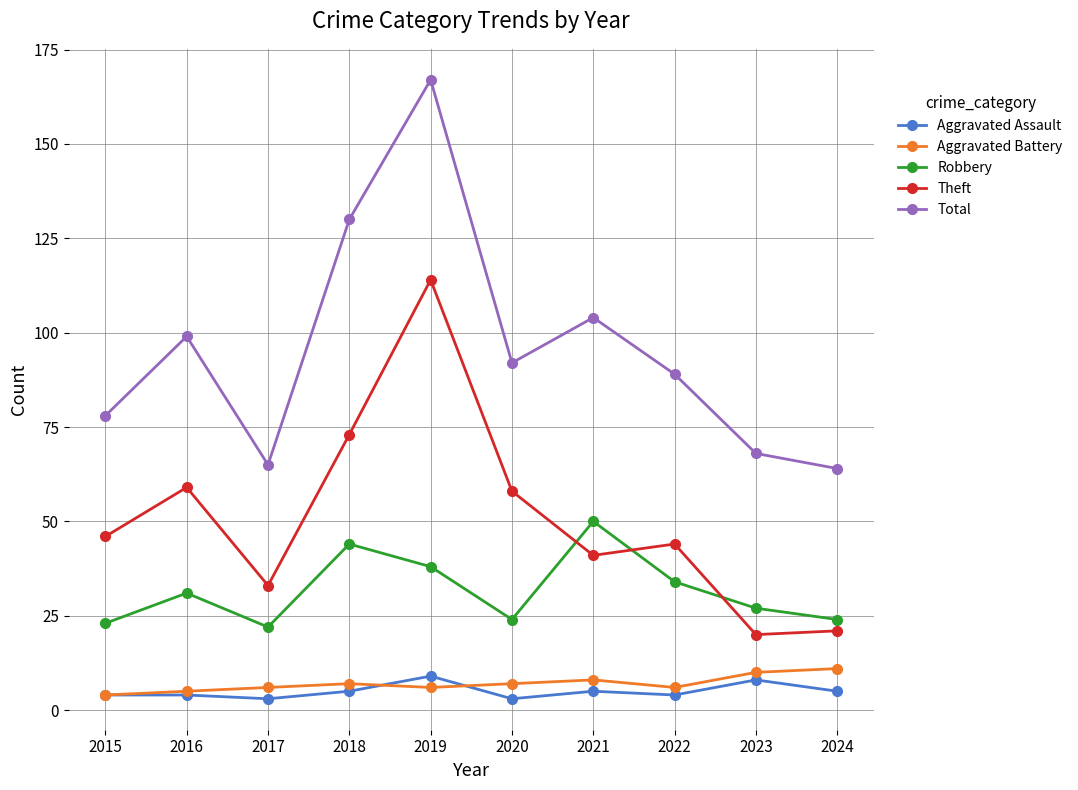

Reading left to right, transcribe all the data shown in this chart.

Aggravated Assault: 4	4	3	5	9	3	5	4	8	5
Aggravated Battery: 4	5	6	7	6	7	8	6	10	11
Robbery: 23	31	22	44	38	24	50	34	27	24
Theft: 46	59	33	73	114	58	41	44	20	21
Total: 78	99	65	130	167	92	104	89	68	64